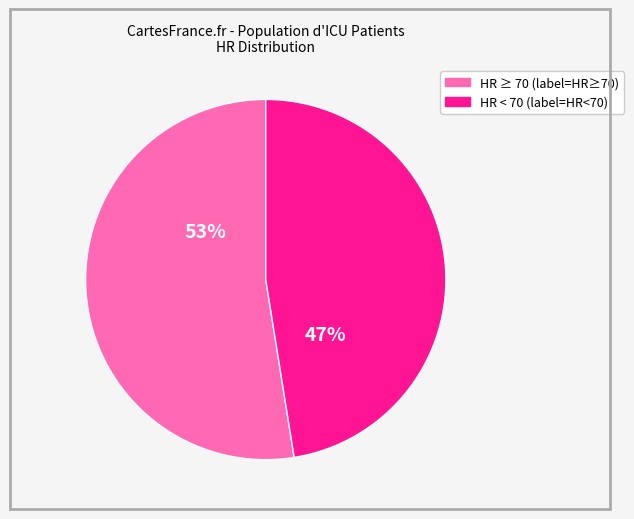

To the nearest percent, what is the average slice percentage?

50%